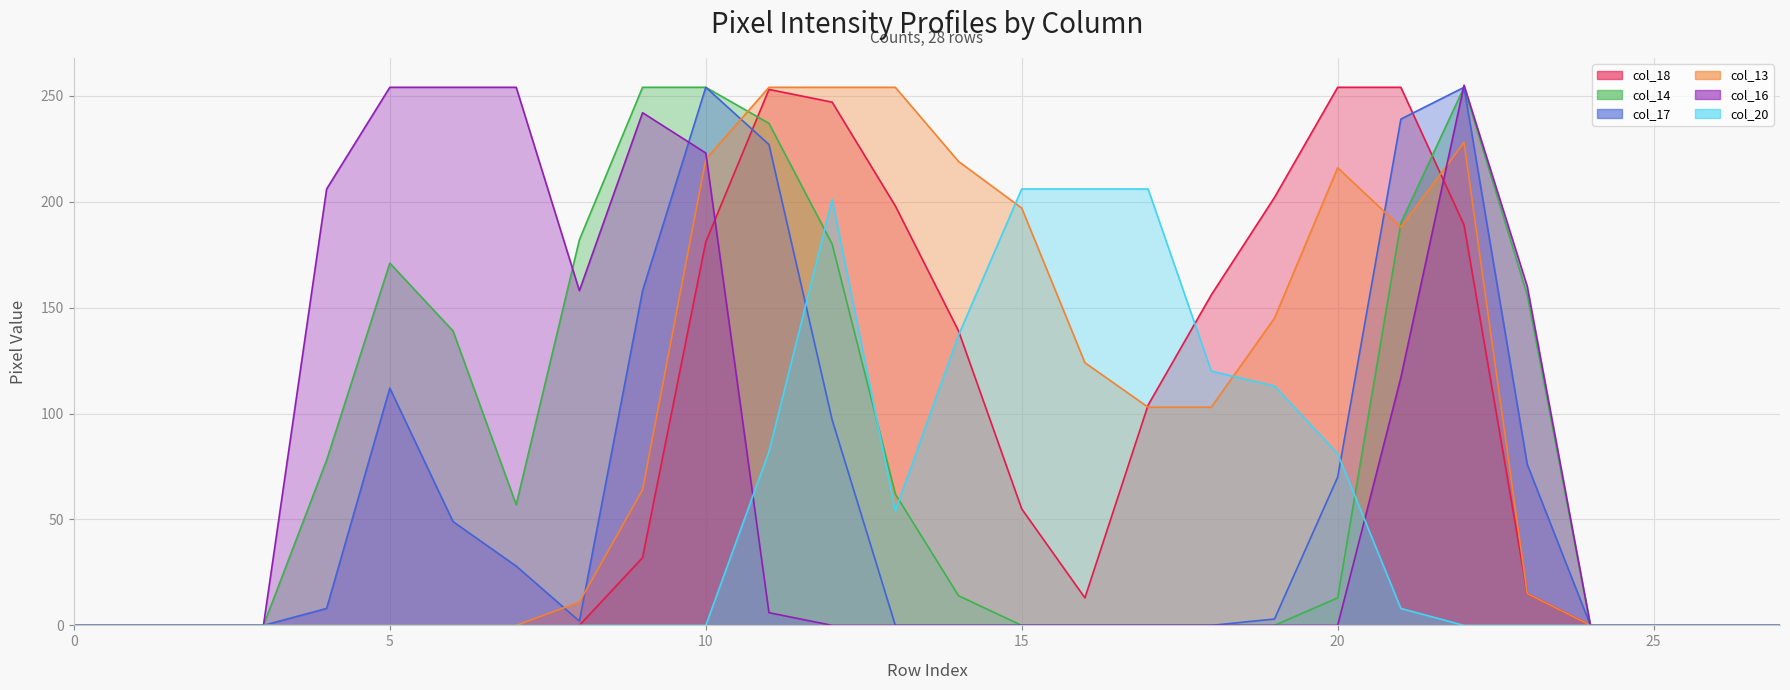

Which category has the highest value in the col_20 series?

15